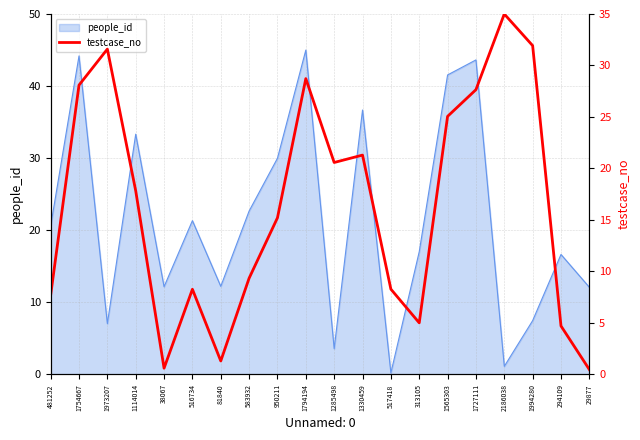

What position from the right is 481252?

20